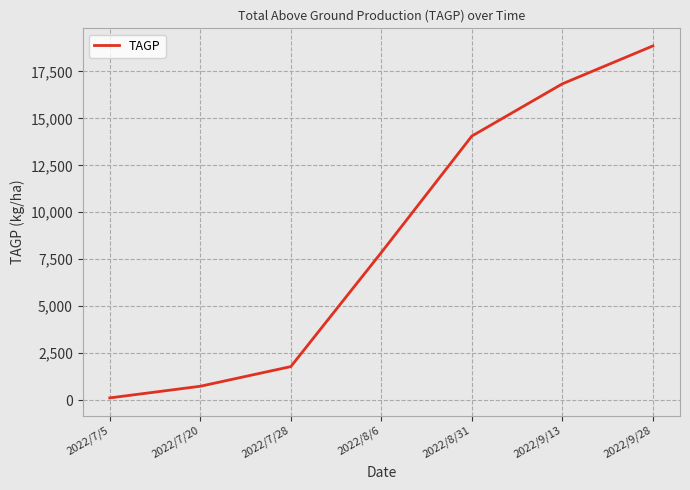

Is it true that the value at 2022/8/6 is 1970.7?

False